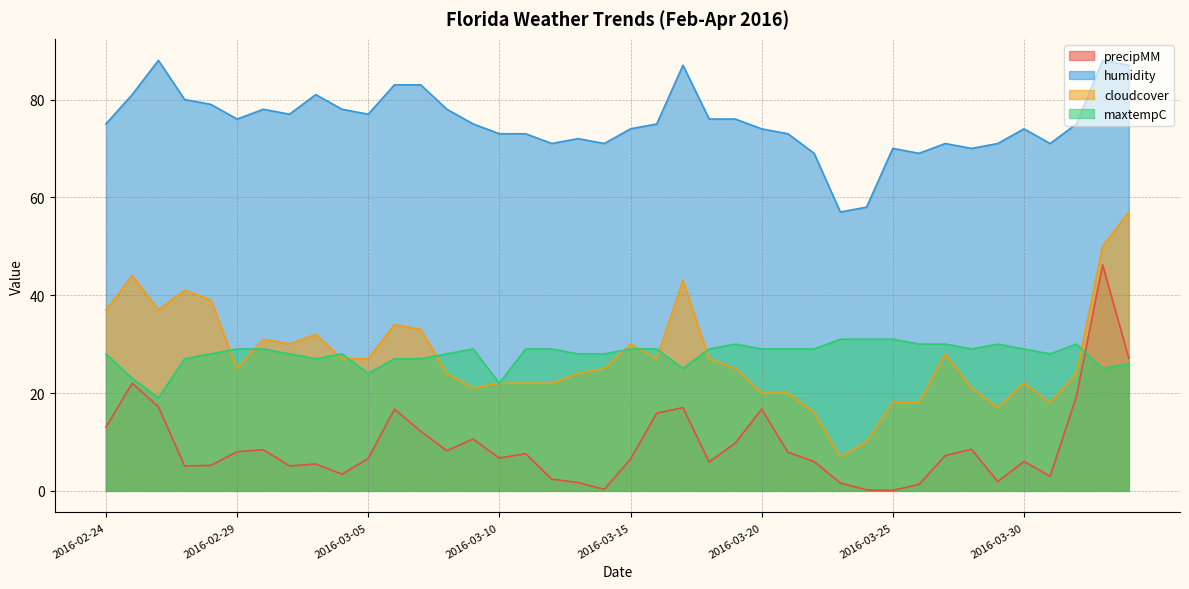

Count the number of data series in this chart.

4